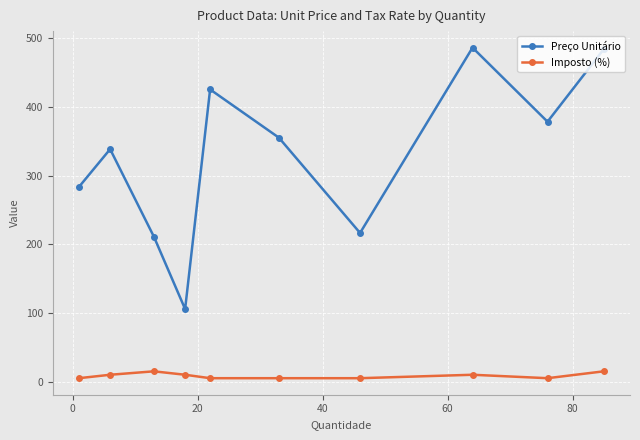

Which series has the widest spread of values?

Preço Unitário